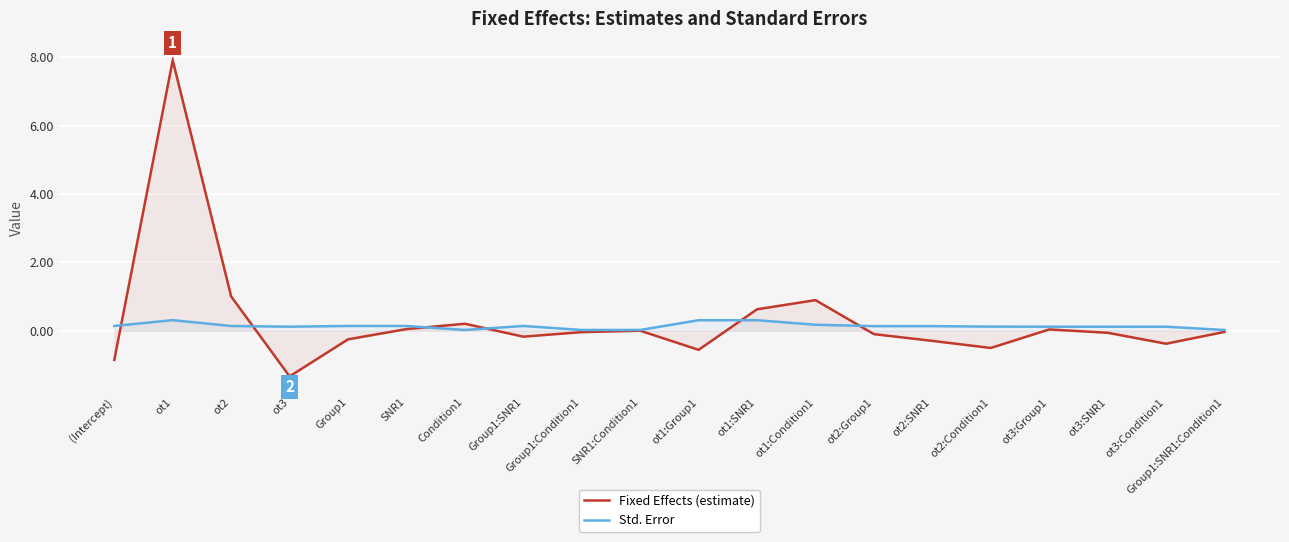

What is the sum of the Std. Error values at ot3 and ot1:Group1?

0.4